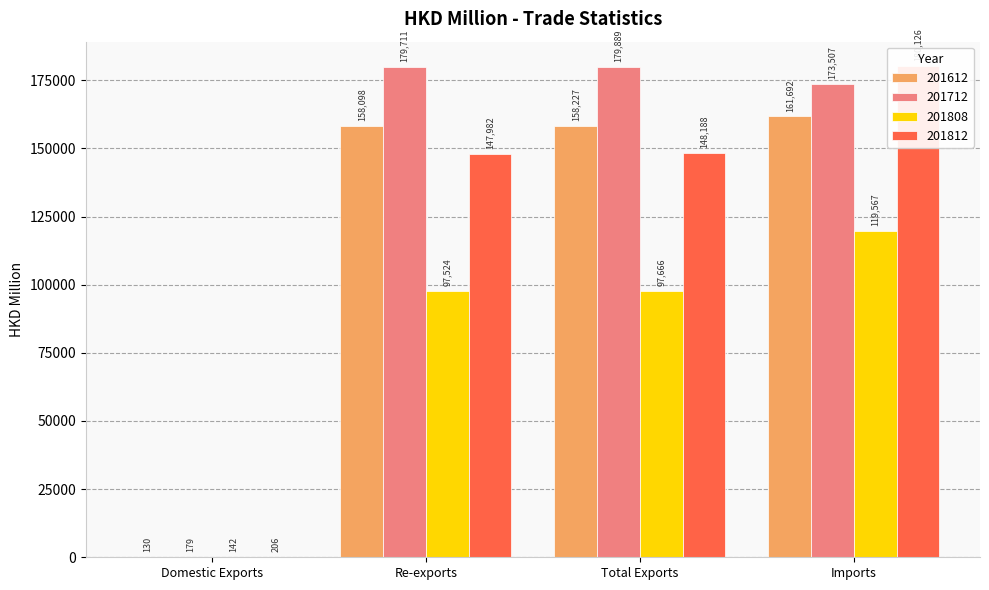

What is the smallest value displayed?

129.7